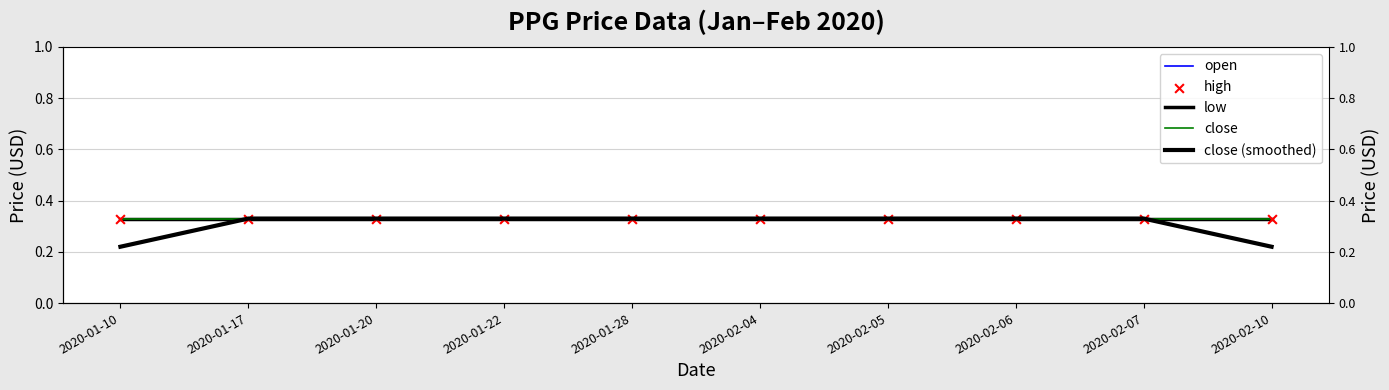

At which category is the sum across all series the highest?

2020-01-17